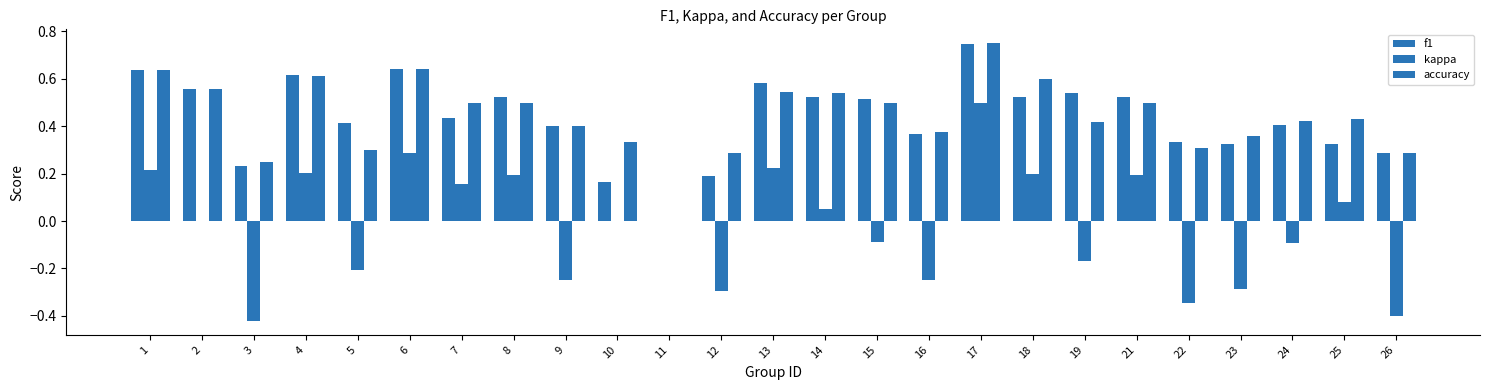

Count the number of data series in this chart.

3